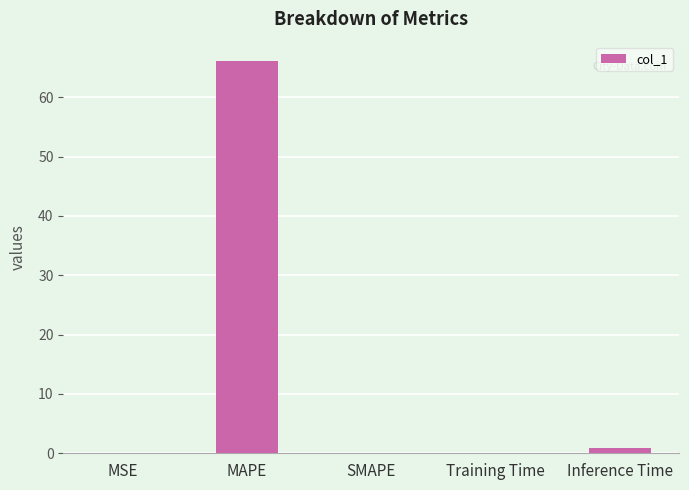

Which has a higher value, Training Time or MAPE?

MAPE